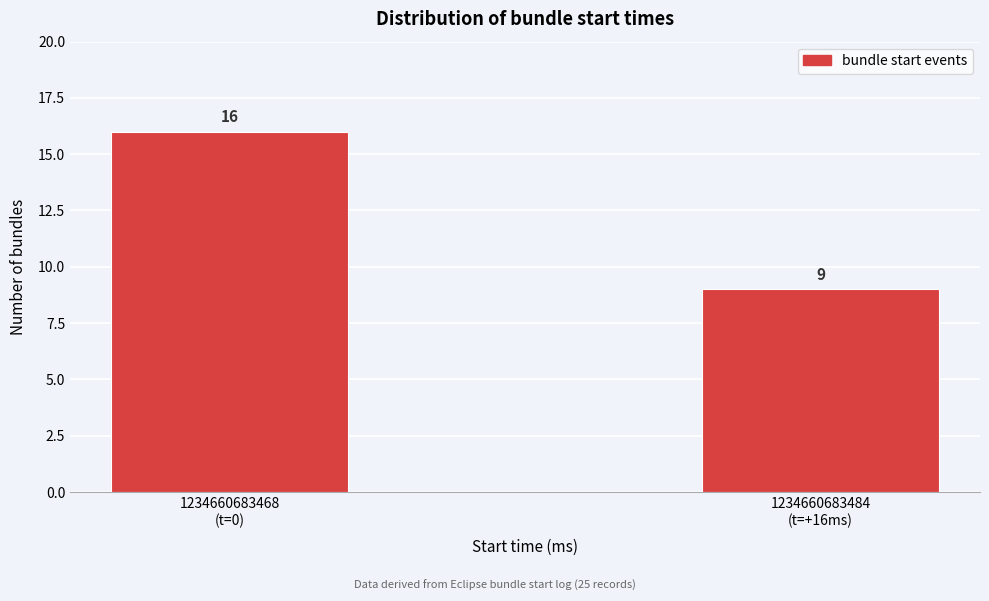

Reading left to right, transcribe all the data shown in this chart.

16	9